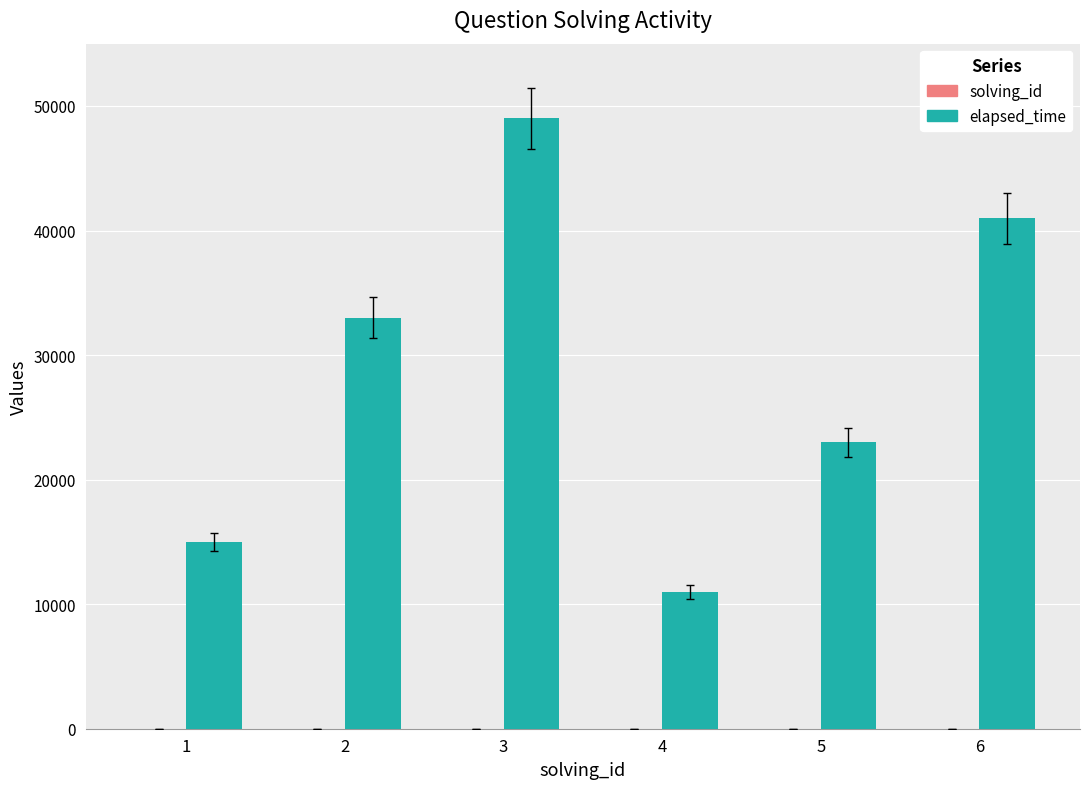

How many distinct data groups are displayed?

2